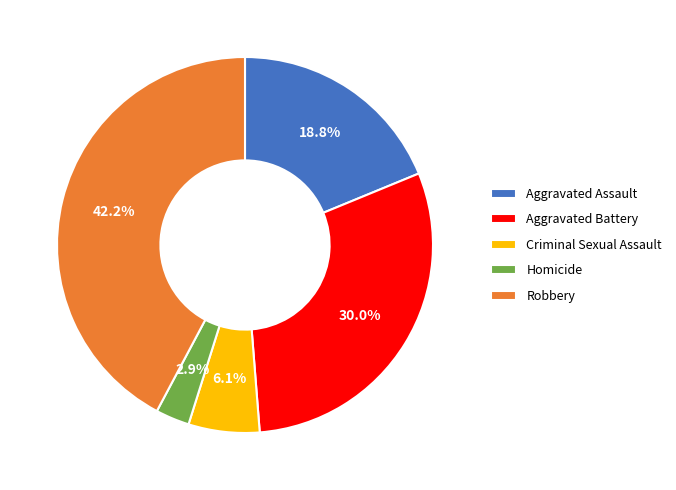

What is the largest slice in the pie chart?

Robbery